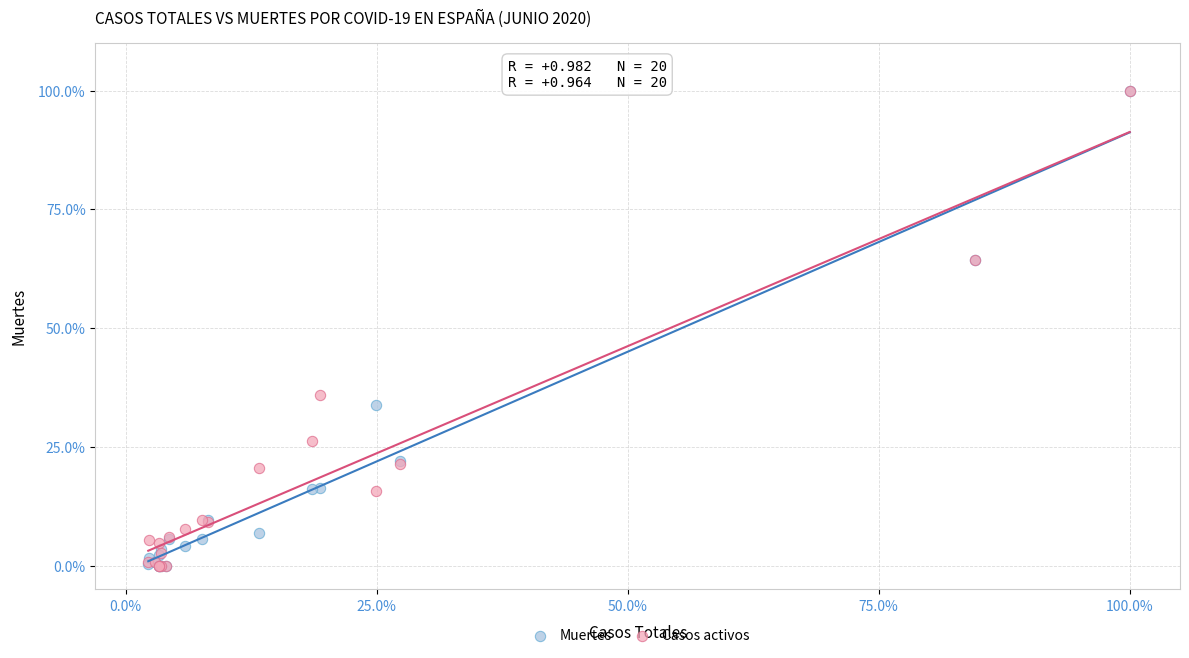

What are all the series names shown in the legend?

Muertes, Casos activos